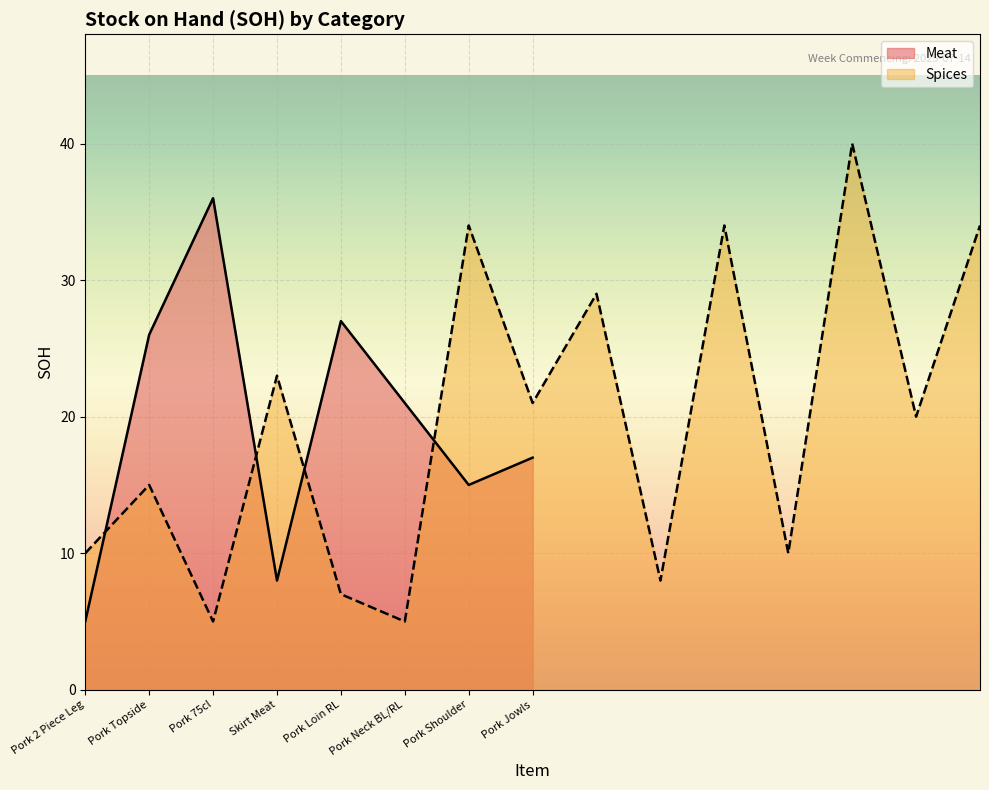

Where is the data nearest to the value 20?

Pork Neck BL/RL